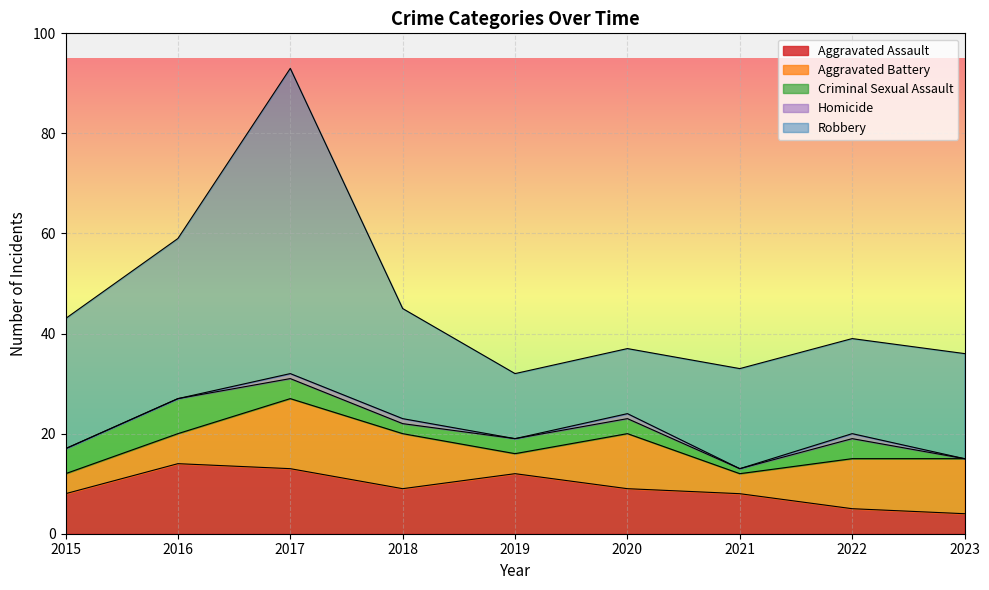

Reading left to right, extract all data points from this chart.

Aggravated Assault: 8	14	13	9	12	9	8	5	4
Aggravated Battery: 4	6	14	11	4	11	4	10	11
Criminal Sexual Assault: 5	7	4	2	3	3	1	4	0
Homicide: 0	0	1	1	0	1	0	1	0
Robbery: 26	32	61	22	13	13	20	19	21